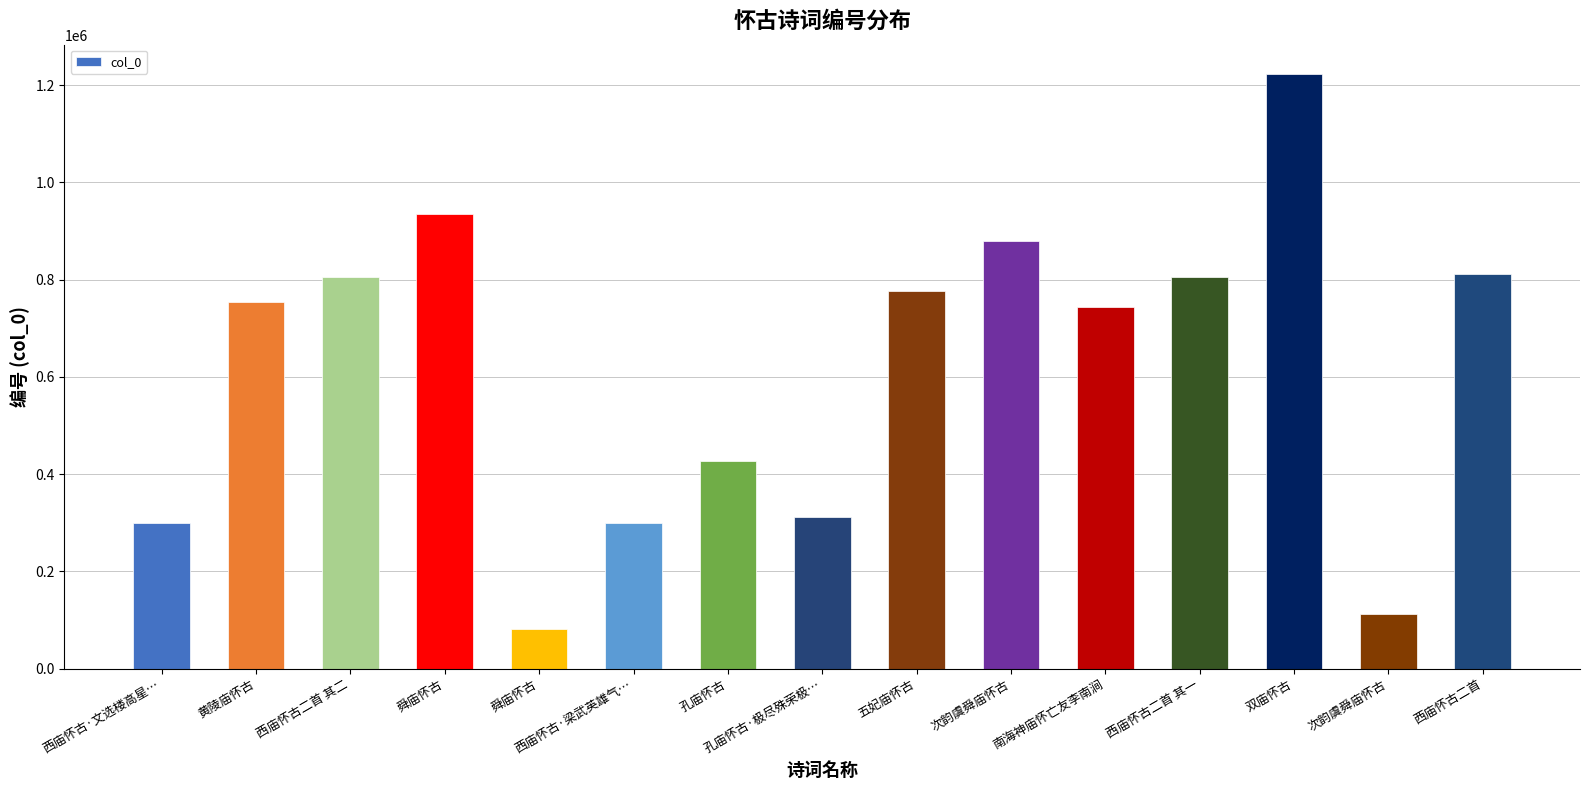

Does the chart contain stacked bars?

No